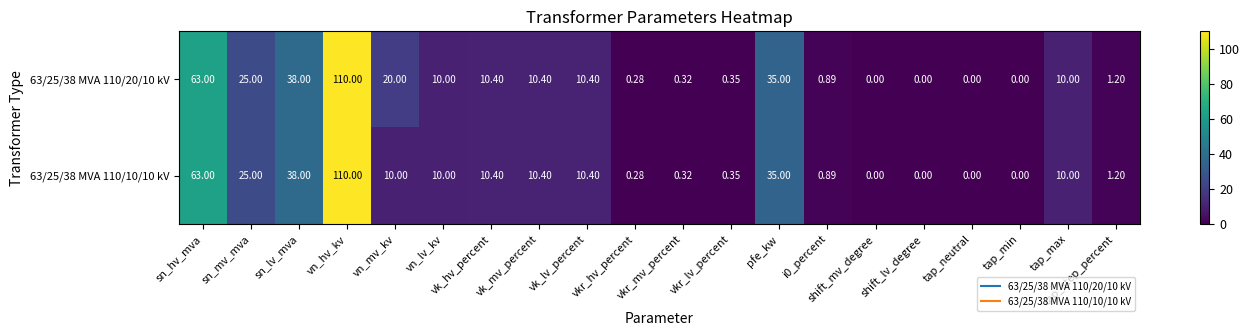

At which category is the sum across all series the highest?

vn_hv_kv